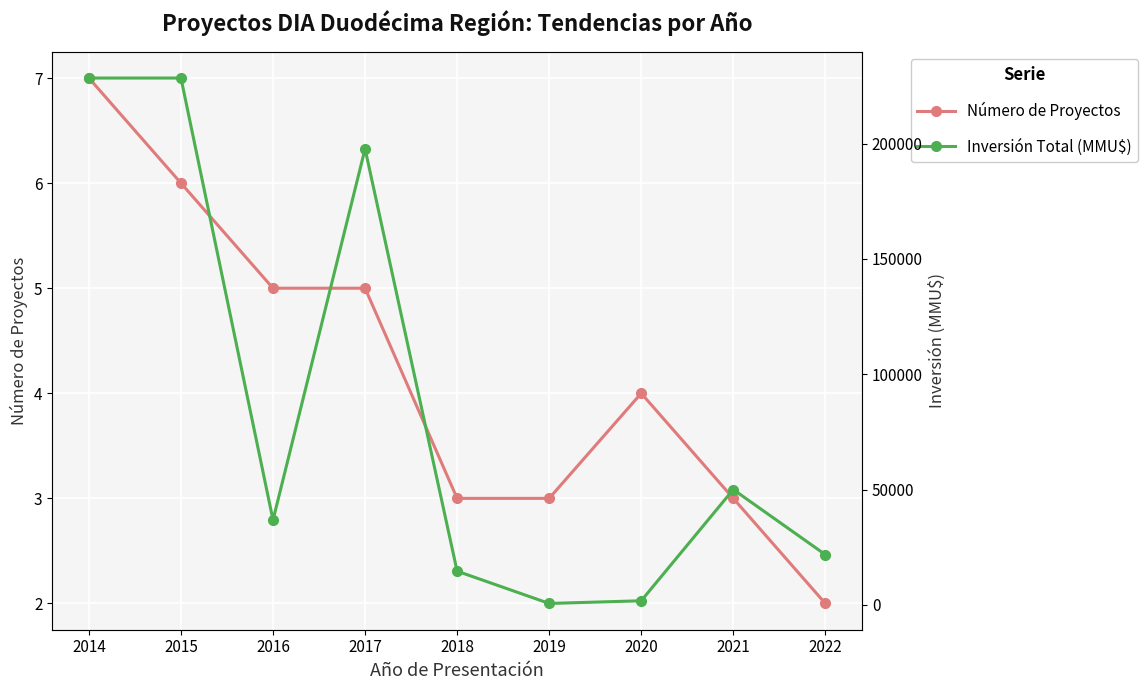

What is the value of the Inversión Total (MMU$) point at the 2nd from the left?

228441